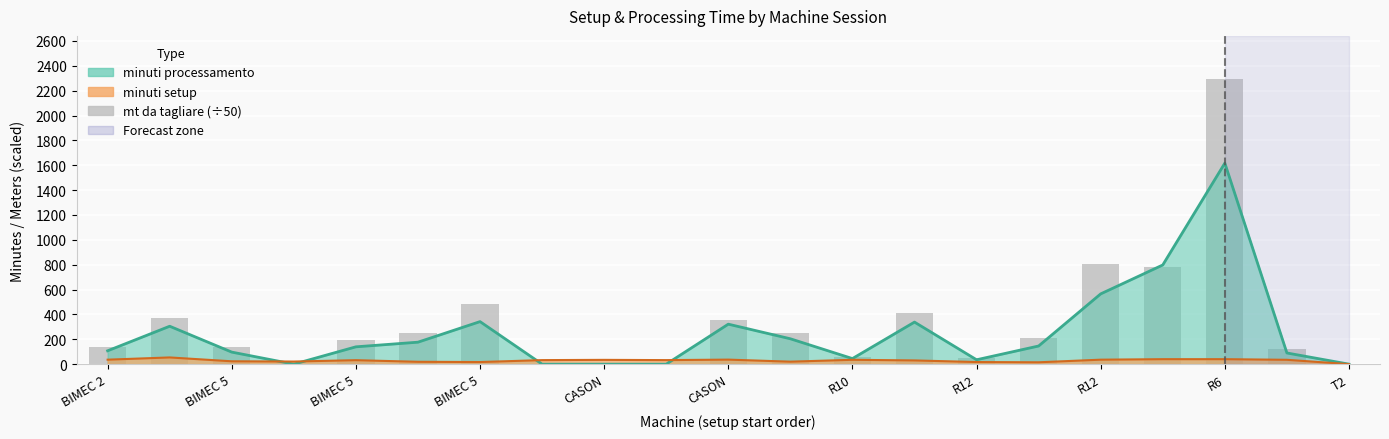

How many bars are there in total?

21